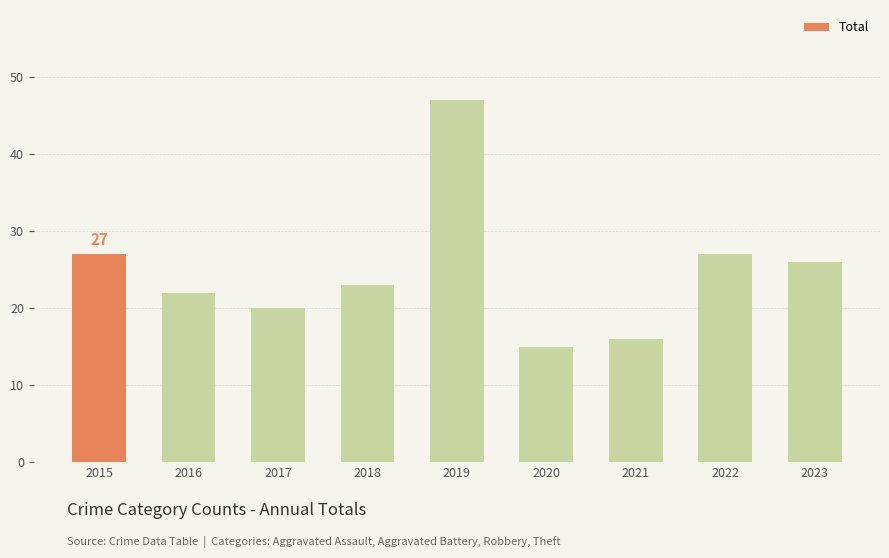

Which category has the highest value across all series?

2019